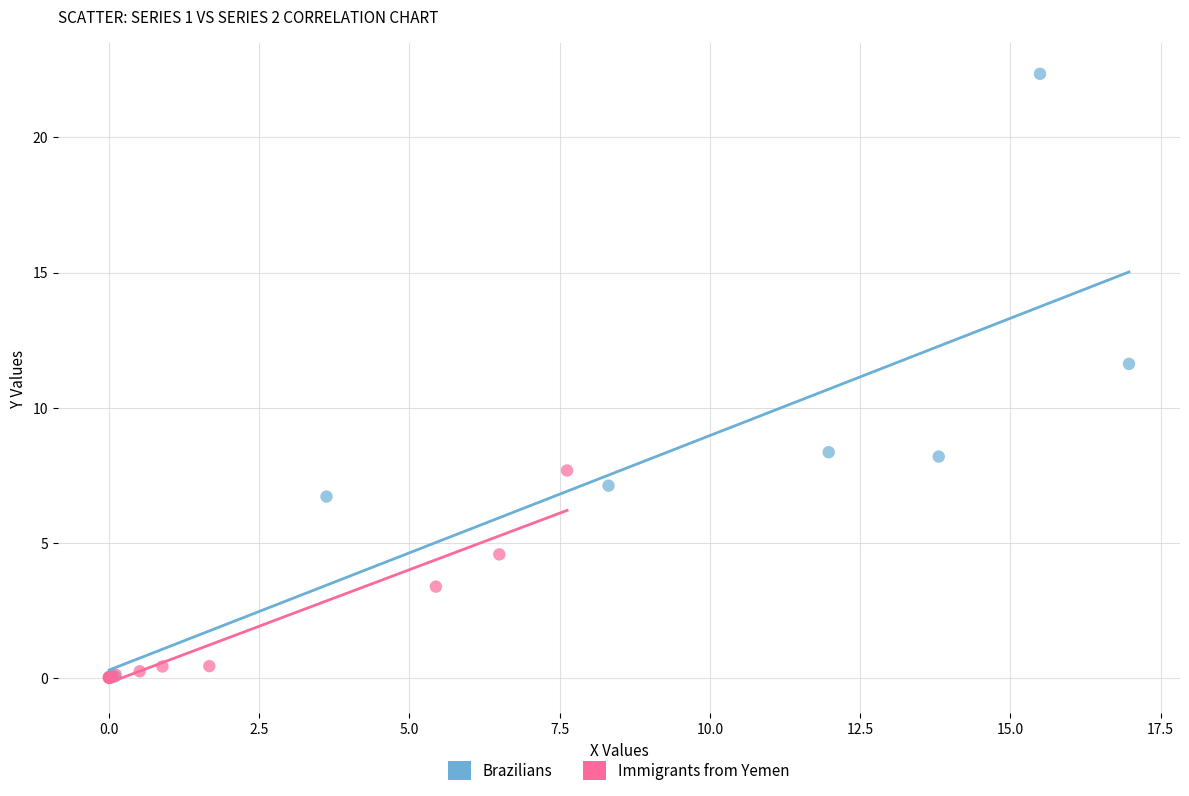

Which series has the widest spread of Y values?

Brazilians